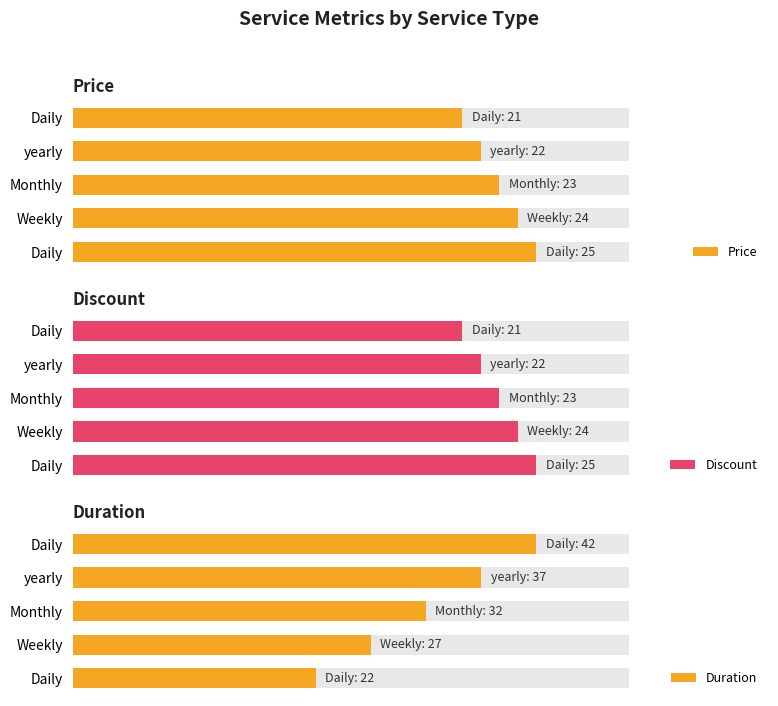

What is the difference between the maximum and minimum values in the Discount series?

4